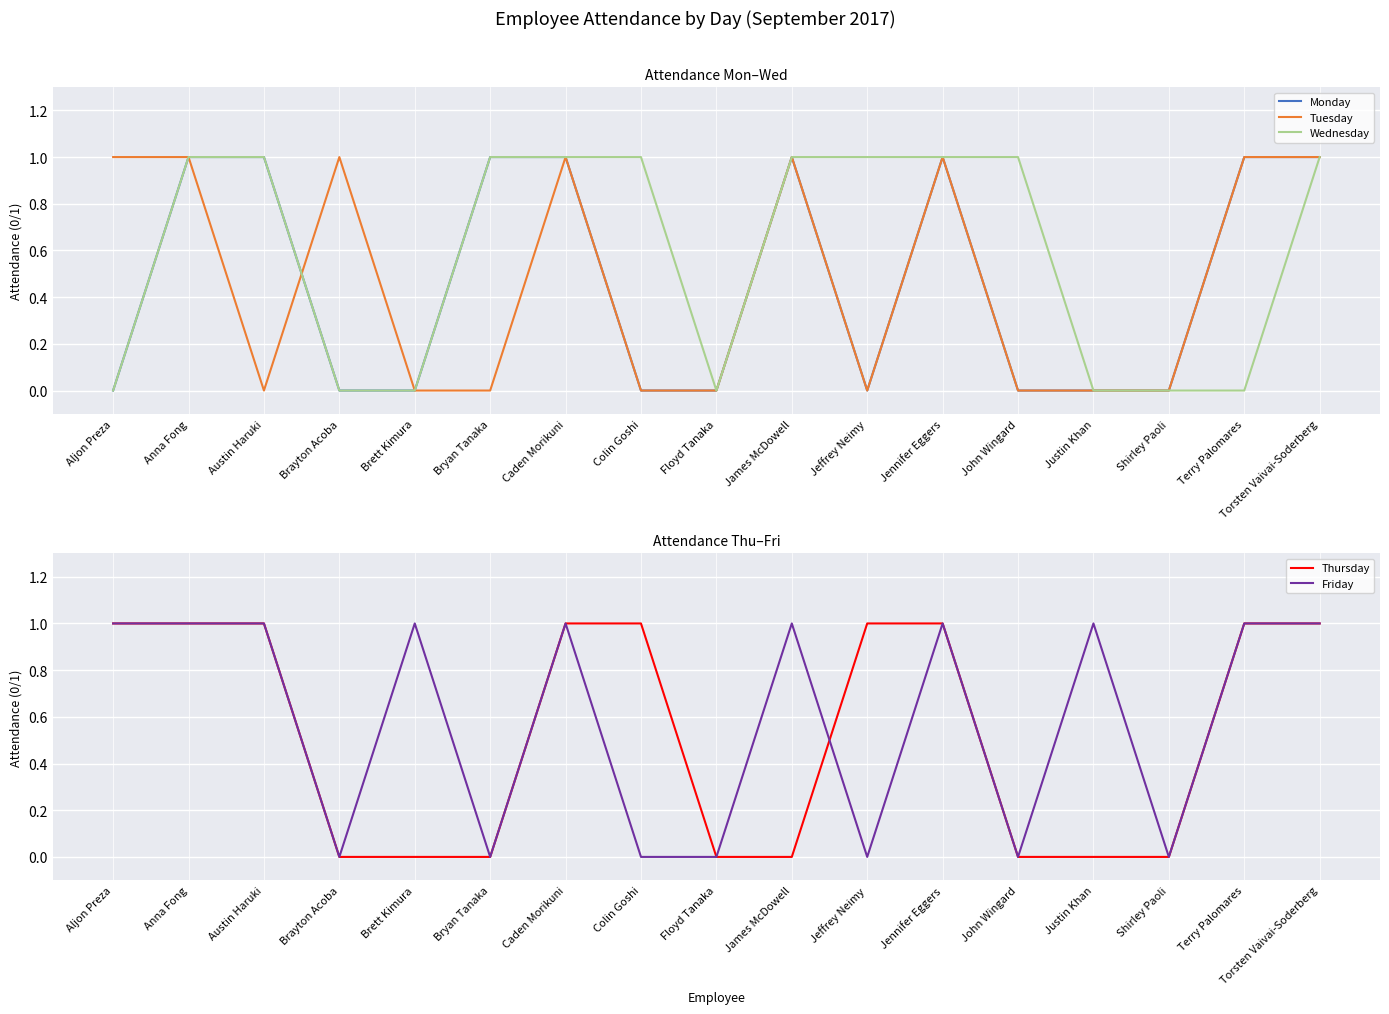

Which category has the highest value in the Friday series?

Aljon Preza